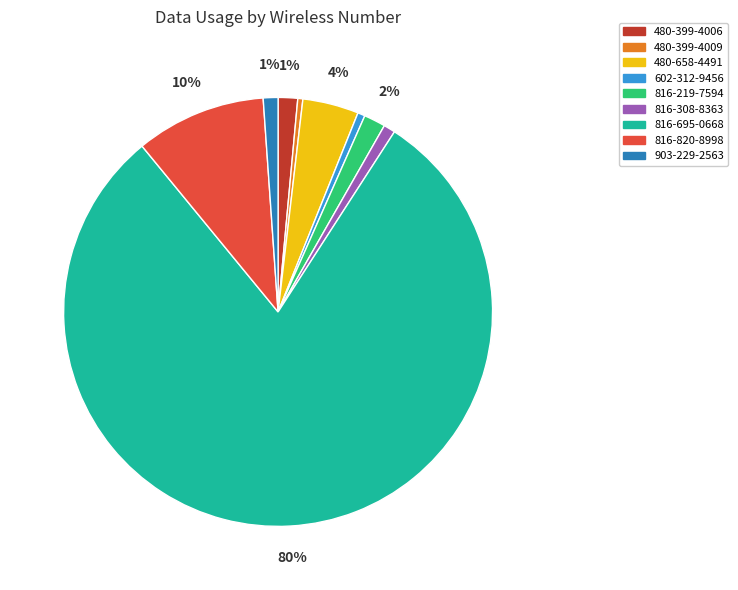

To the nearest percent, what is the difference between the largest and smallest slice percentages?

80%